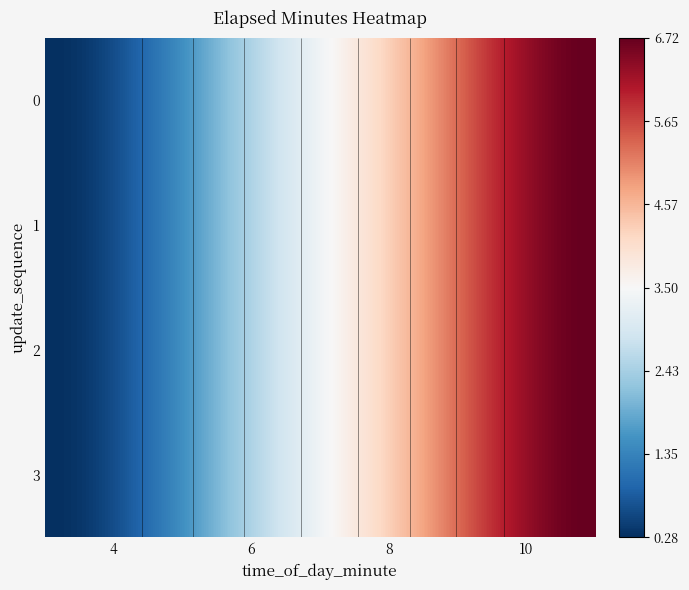

What is the maximum value shown in the chart?

6.7